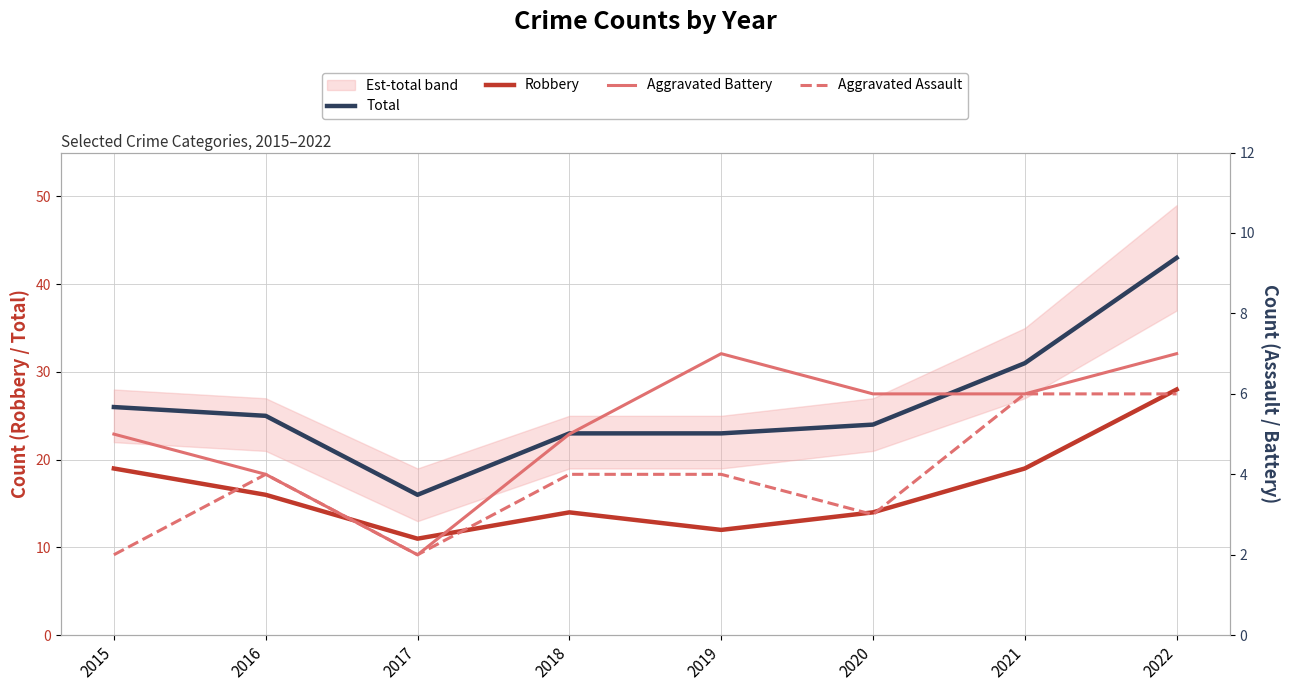

How many data points in Aggravated Battery are above 6?

2